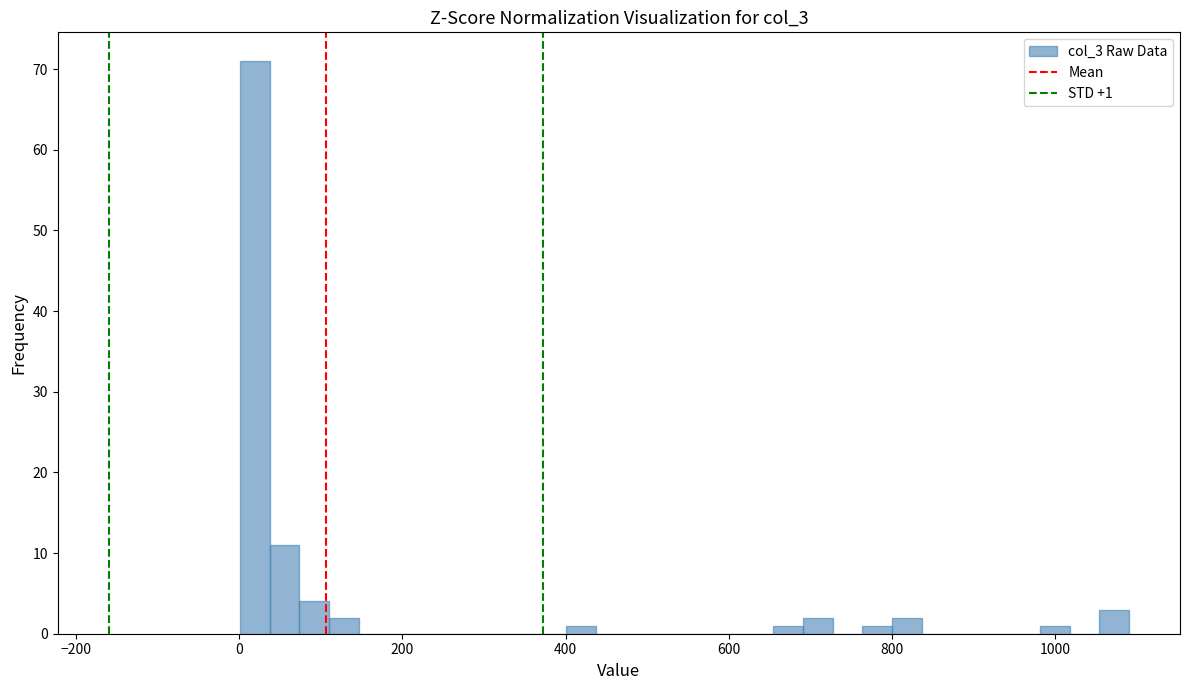

Around what value on the x-axis is the tallest bar? Give the approximate position of its centre, as read against the axis.

20